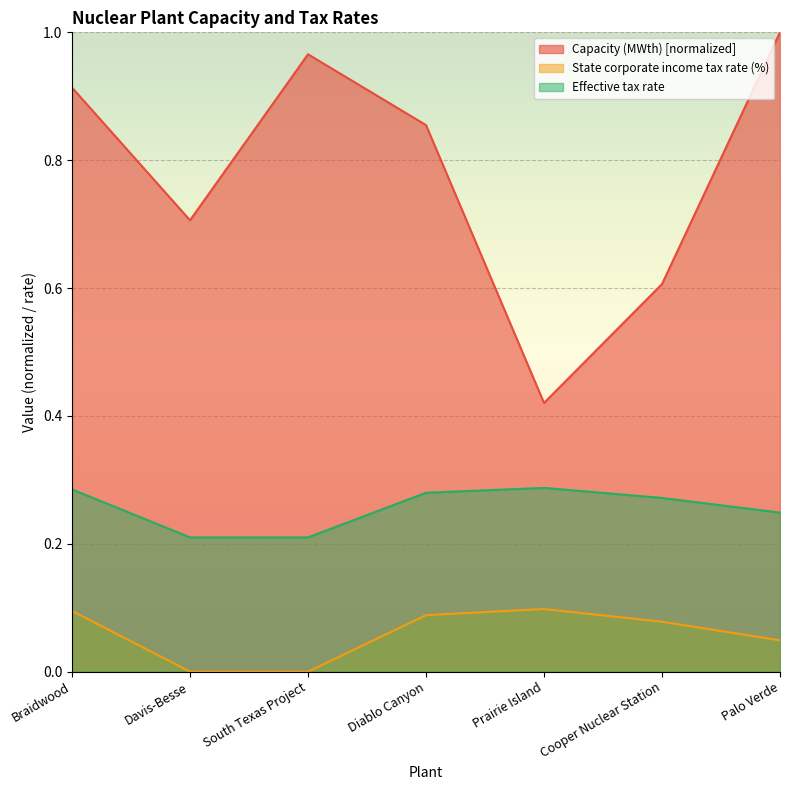

What is the total value across all series at Braidwood?

1.3